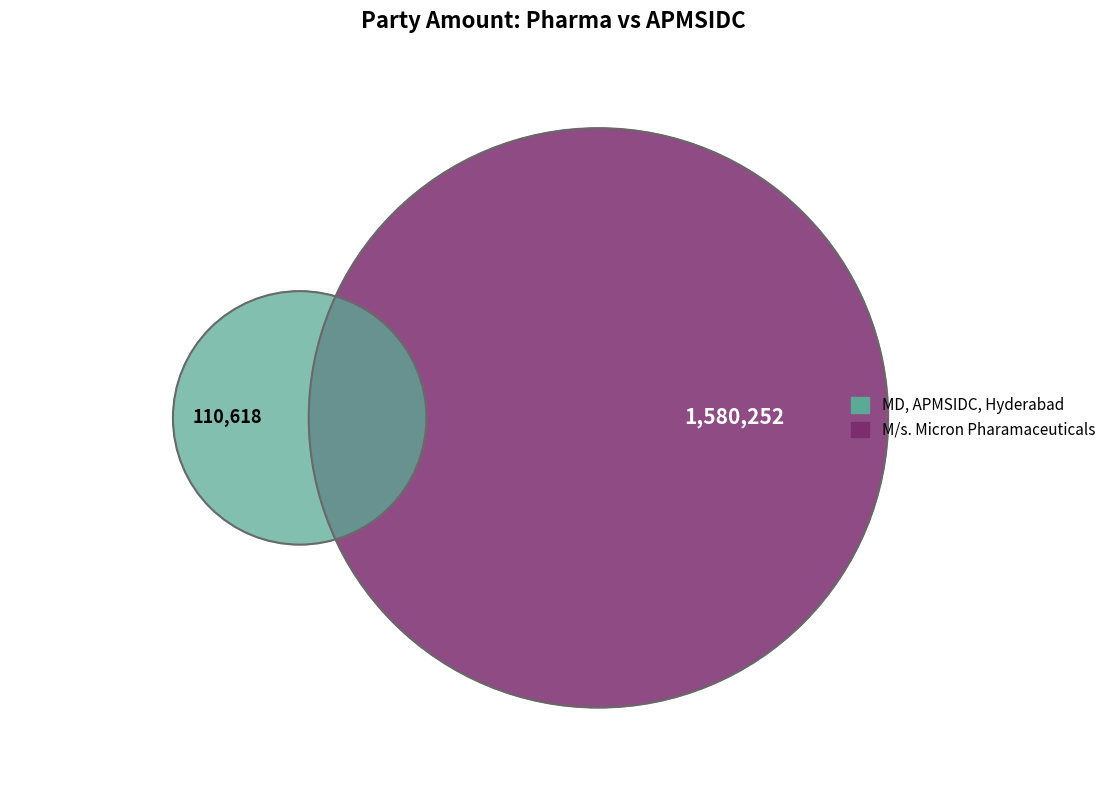

Count the number of slices in the pie.

2